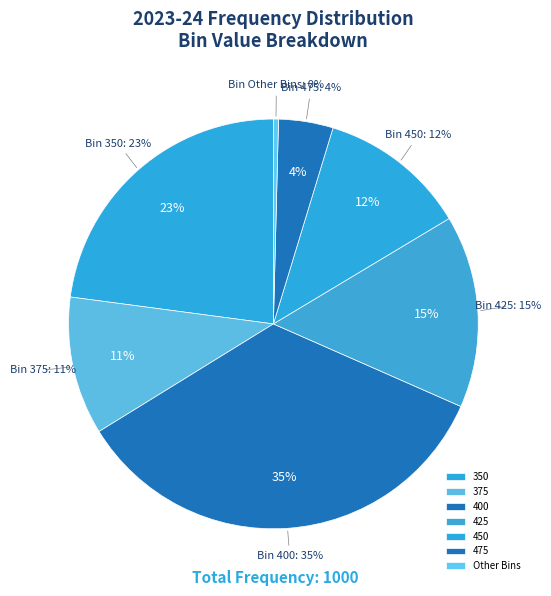

True or false: 400 accounts for 35% of the total.

True